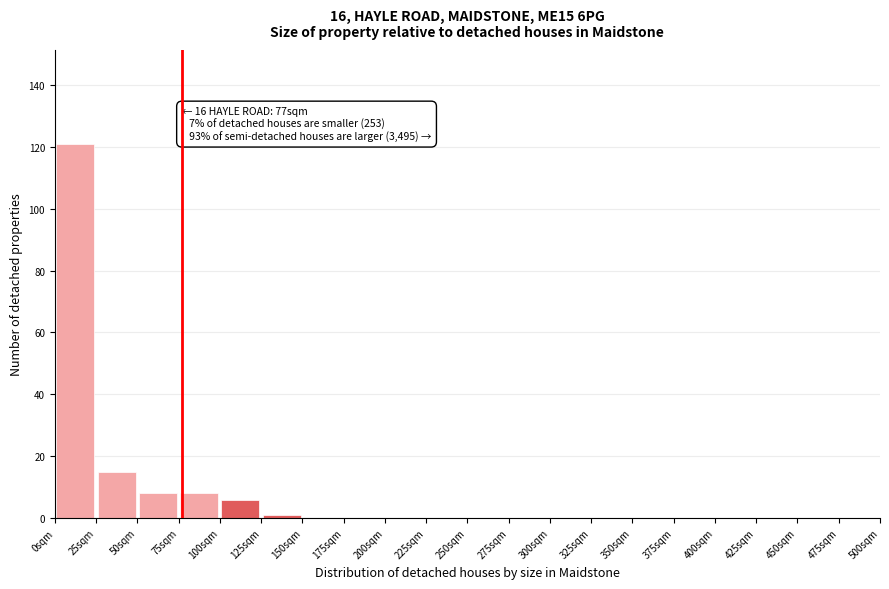

Over which range of the x-axis is the bar tallest?

0 to 25